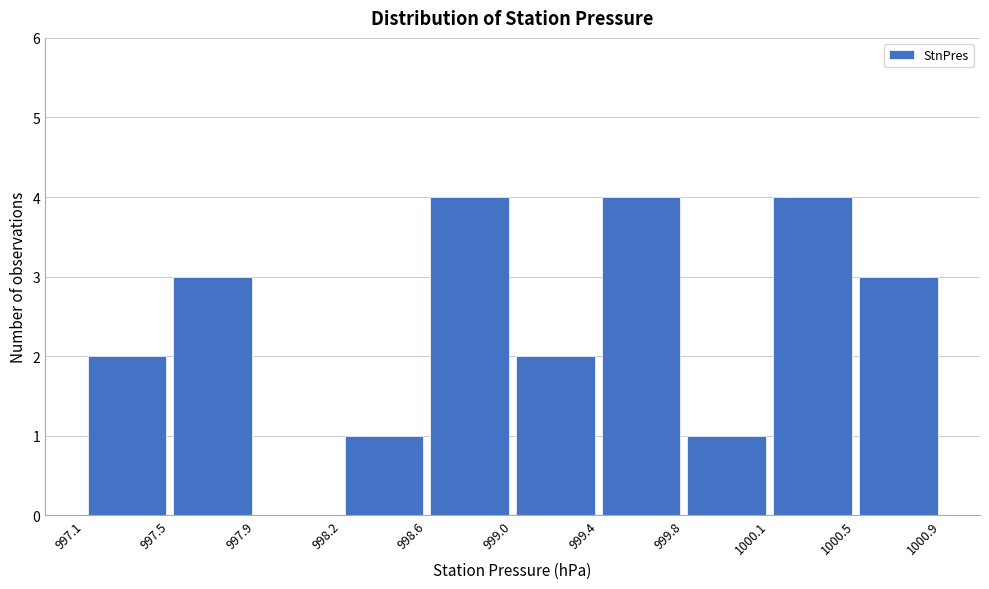

Reading left to right, list every bar in this chart as the range it spans on the x-axis followed by its height. The values are not printed on the chart, so give them approximately, as read against the axis.

997.1 to 997.5: 2
997.5 to 997.9: 3
997.9 to 998.2: 0
998.2 to 998.6: 1
998.6 to 999.0: 4
999.0 to 999.4: 2
999.4 to 999.8: 4
999.8 to 1000.1: 1
1000.1 to 1000.5: 4
1000.5 to 1000.9: 3